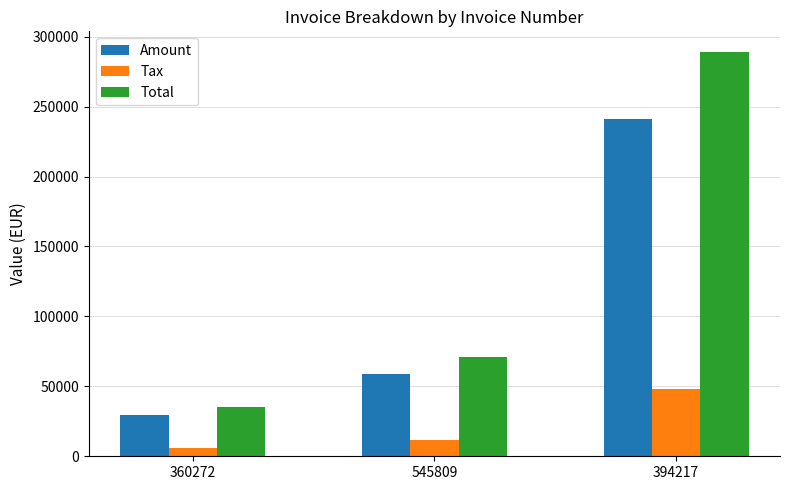

Which series has the largest range (max minus min)?

Total